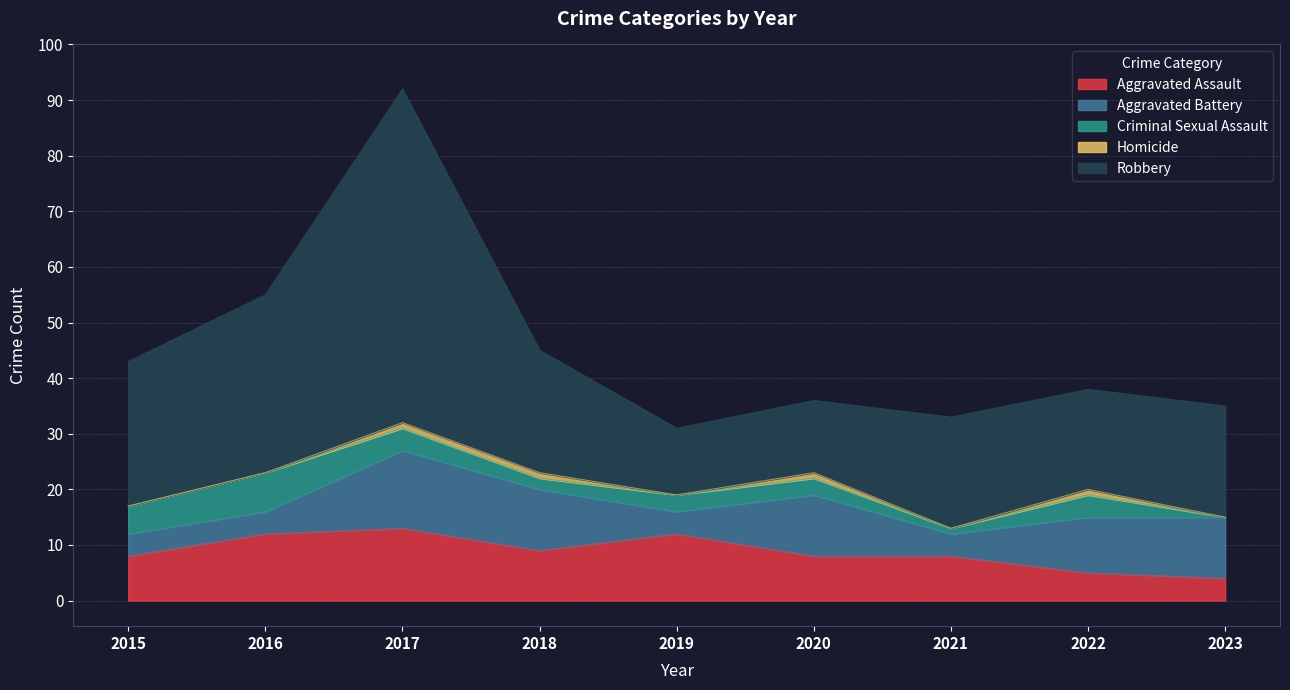

Does the chart have visible grid lines?

Yes